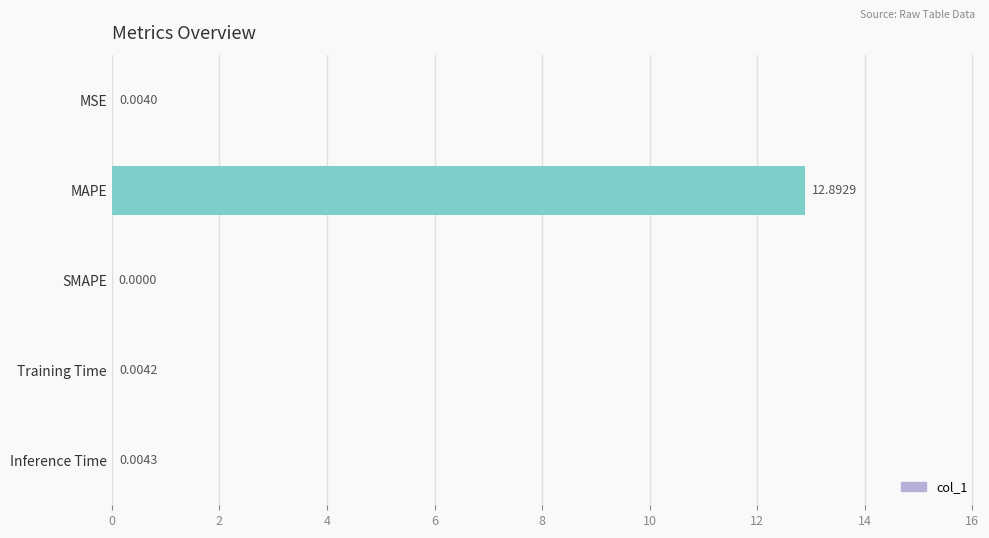

What is the sum of all values?

12.9